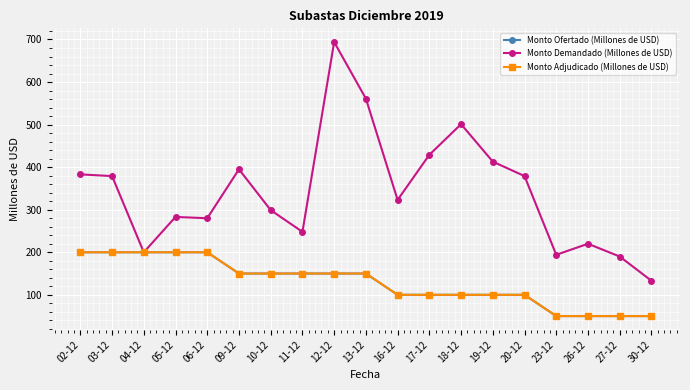

What is the label of the 9th point from the left?

12-12